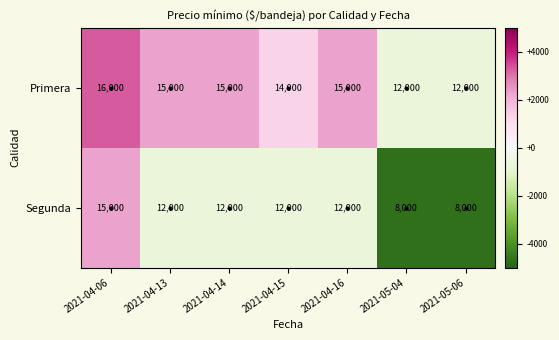

What is the minimum value shown in the chart?

8000